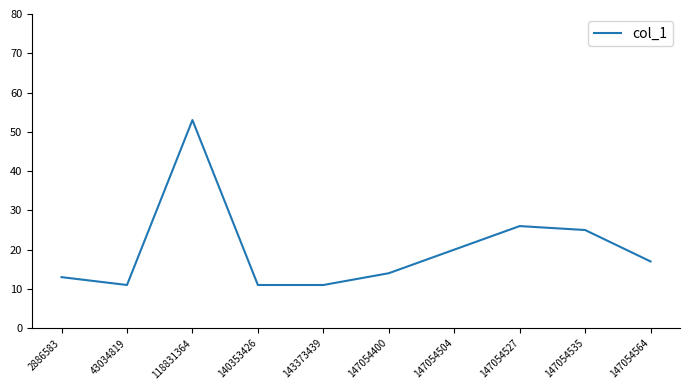

What is the ratio of the value at 118831364 to the value at 147054527?

2.0